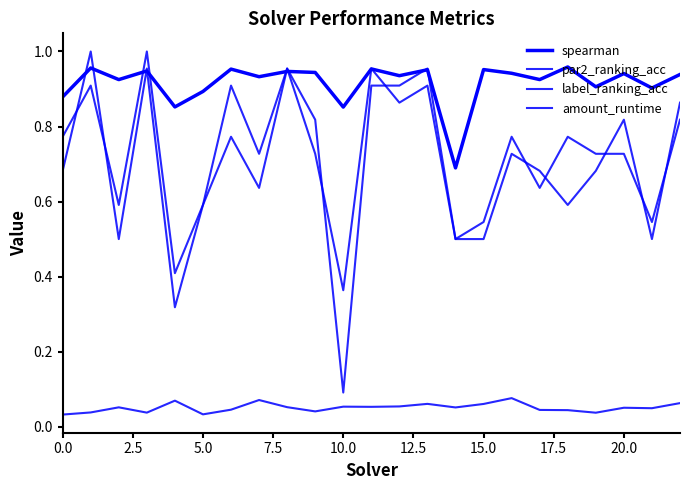

How many lines are shown in the chart?

4